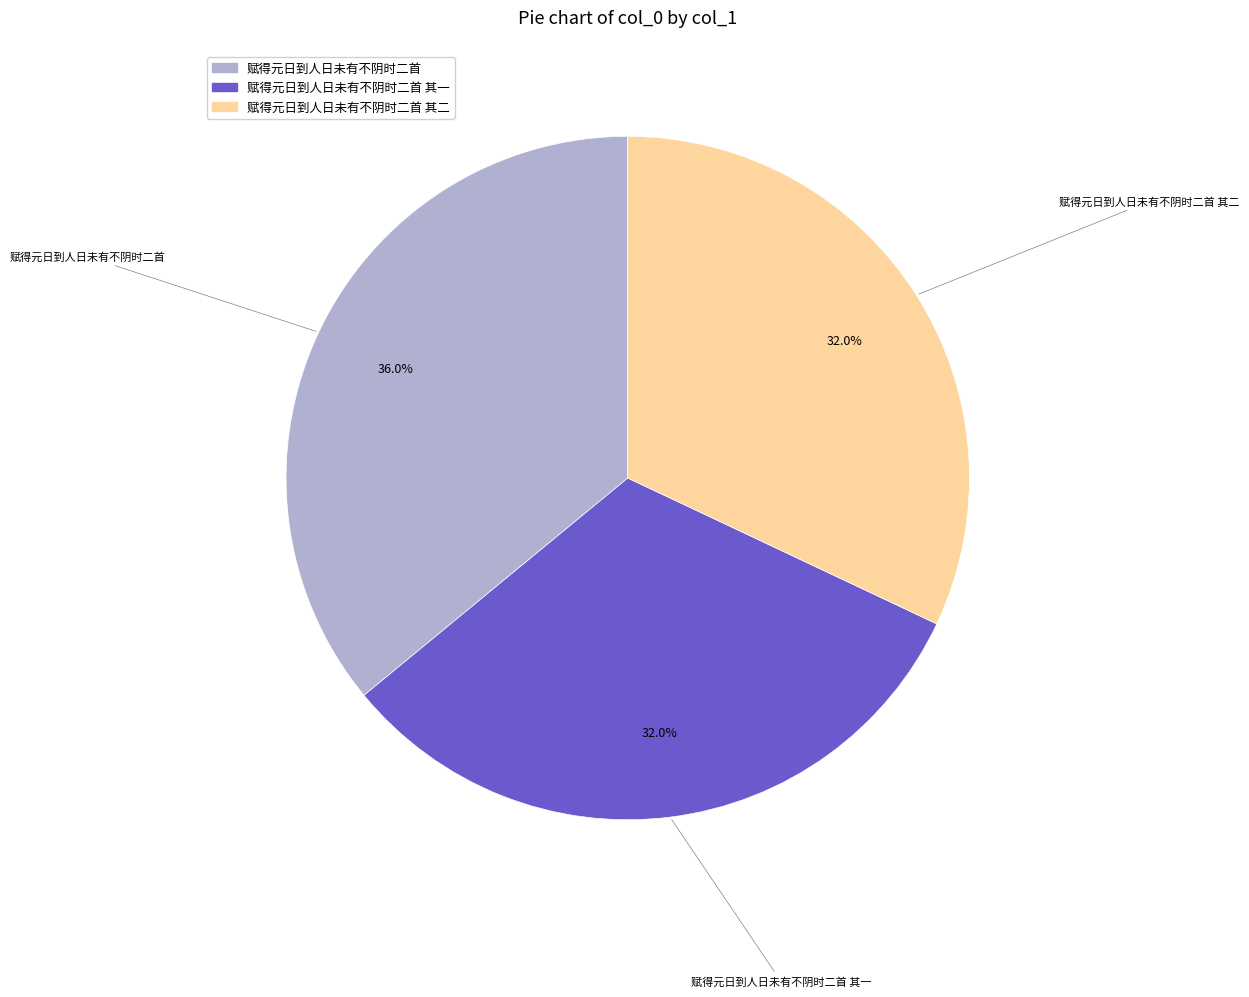

How many slices are in this pie chart?

3